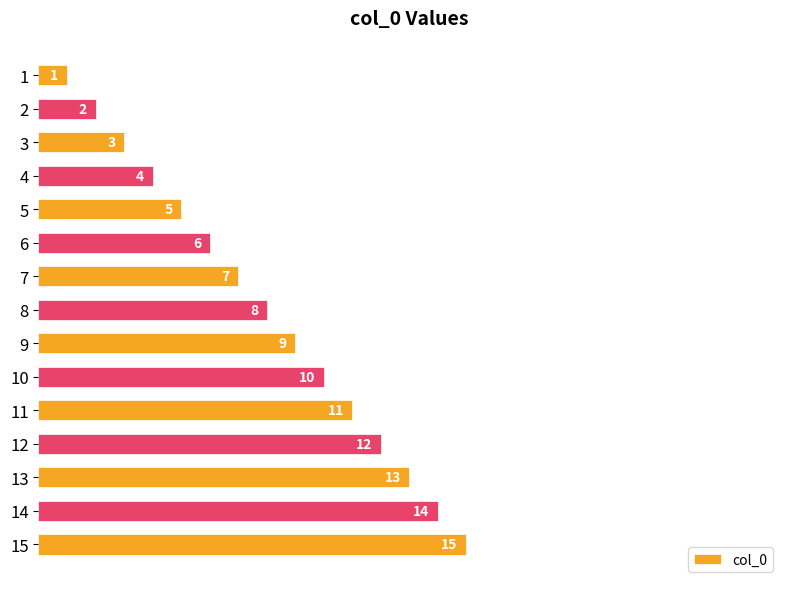

What is the approximate value at 8?

8